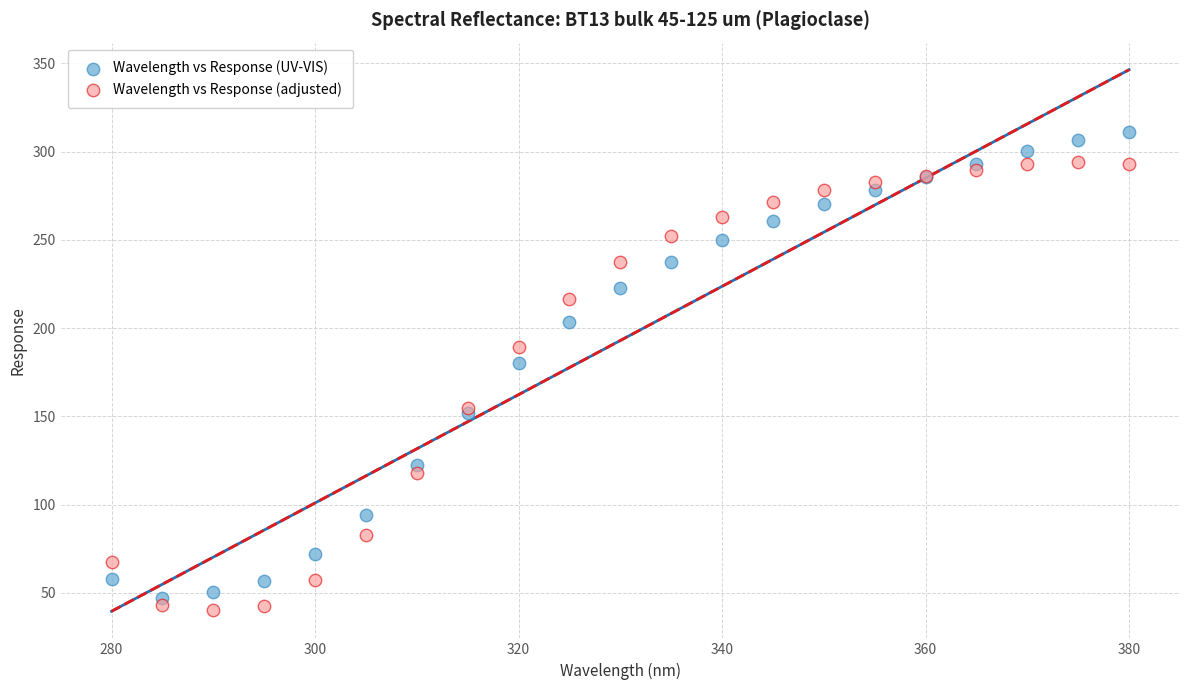

What is the X range (max minus min) for the scatter plot?

100.0